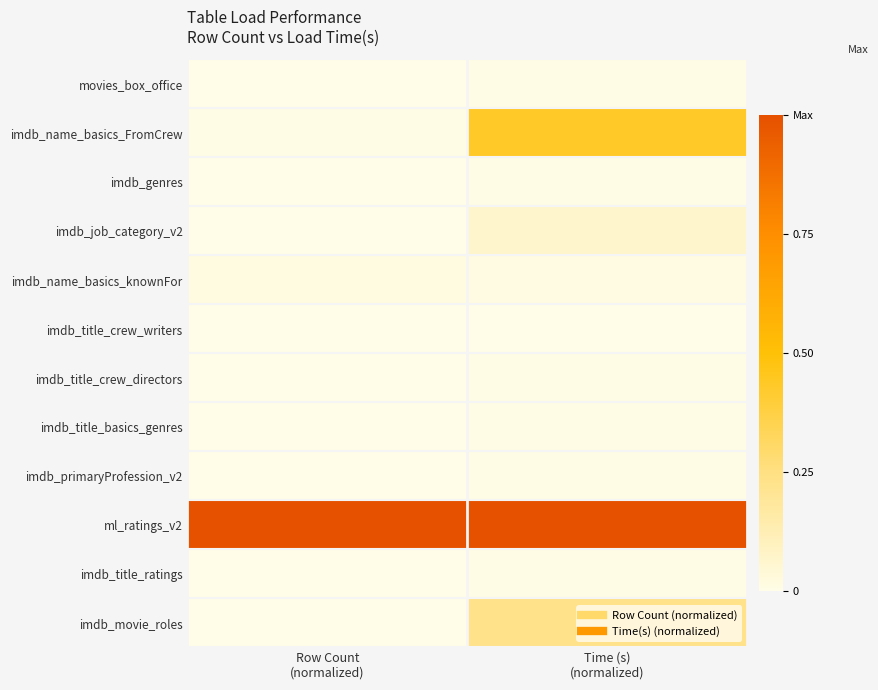

Reading left to right, list all the values displayed in this chart.

movies_box_office: Row Count
(normalized)=0.0	Time (s)
(normalized)=0.0
imdb_name_basics_FromCrew: Row Count
(normalized)=0.0	Time (s)
(normalized)=0.4
imdb_genres: Row Count
(normalized)=0.0	Time (s)
(normalized)=0.0
imdb_job_category_v2: Row Count
(normalized)=0.0	Time (s)
(normalized)=0.1
imdb_name_basics_knownFor: Row Count
(normalized)=0.0	Time (s)
(normalized)=0.0
imdb_title_crew_writers: Row Count
(normalized)=0.0	Time (s)
(normalized)=0.0
imdb_title_crew_directors: Row Count
(normalized)=0.0	Time (s)
(normalized)=0.0
imdb_title_basics_genres: Row Count
(normalized)=0.0	Time (s)
(normalized)=0.0
imdb_primaryProfession_v2: Row Count
(normalized)=0.0	Time (s)
(normalized)=0.0
ml_ratings_v2: Row Count
(normalized)=1.0	Time (s)
(normalized)=1.0
imdb_title_ratings: Row Count
(normalized)=0.0	Time (s)
(normalized)=0.0
imdb_movie_roles: Row Count
(normalized)=0.0	Time (s)
(normalized)=0.2